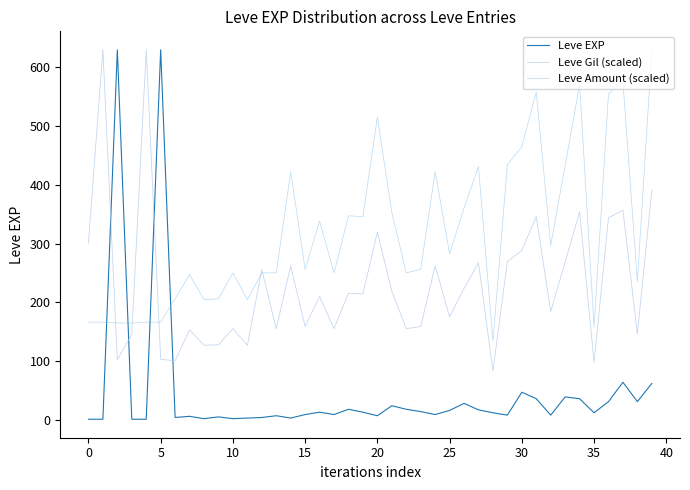

Which series has the largest total across all categories?

Leve Amount (scaled)